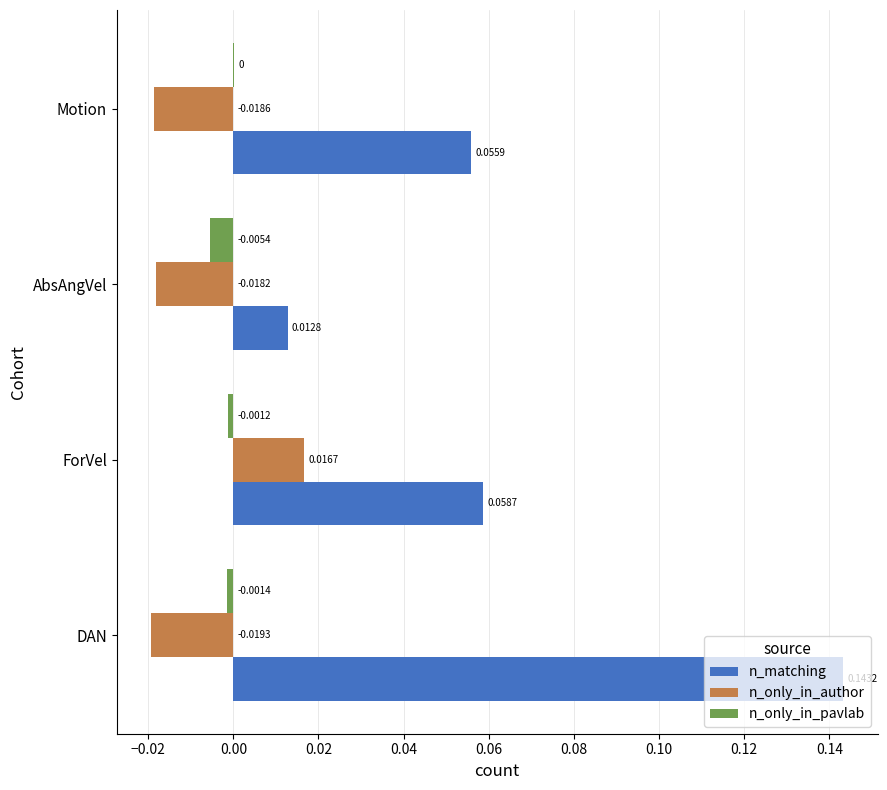

Which series has the largest total across all categories?

n_matching